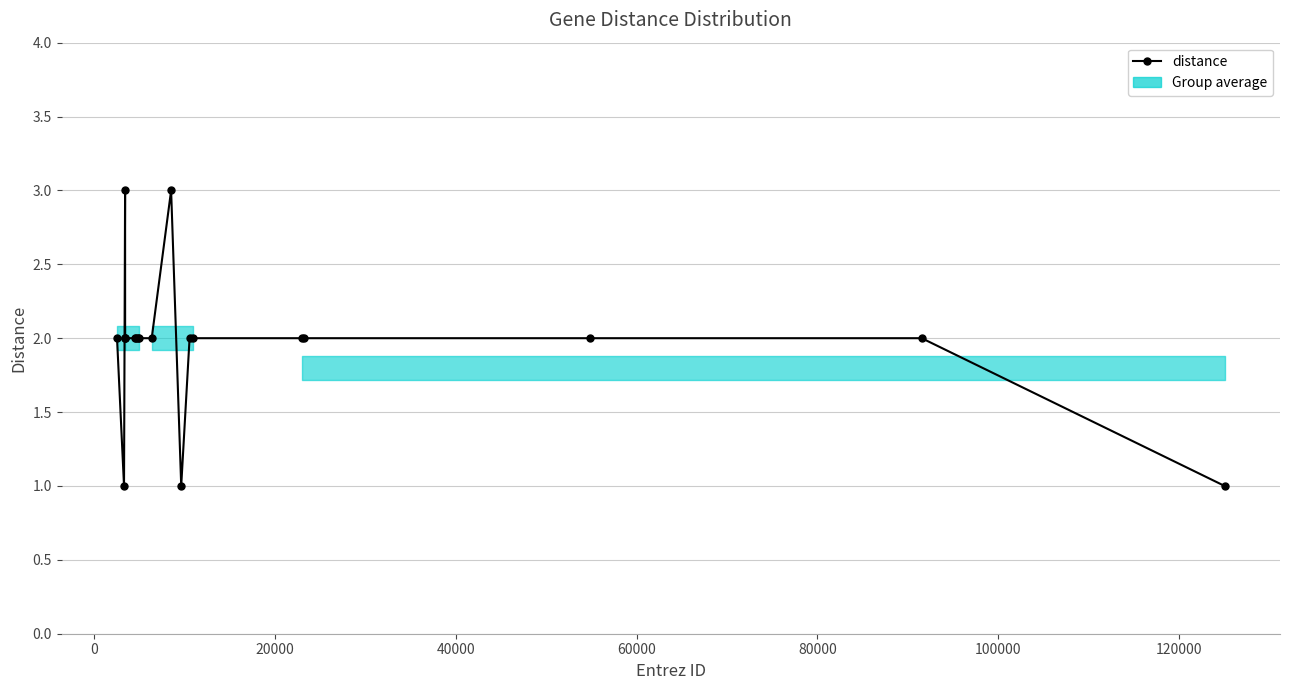

What is the minimum value shown in the chart?

1